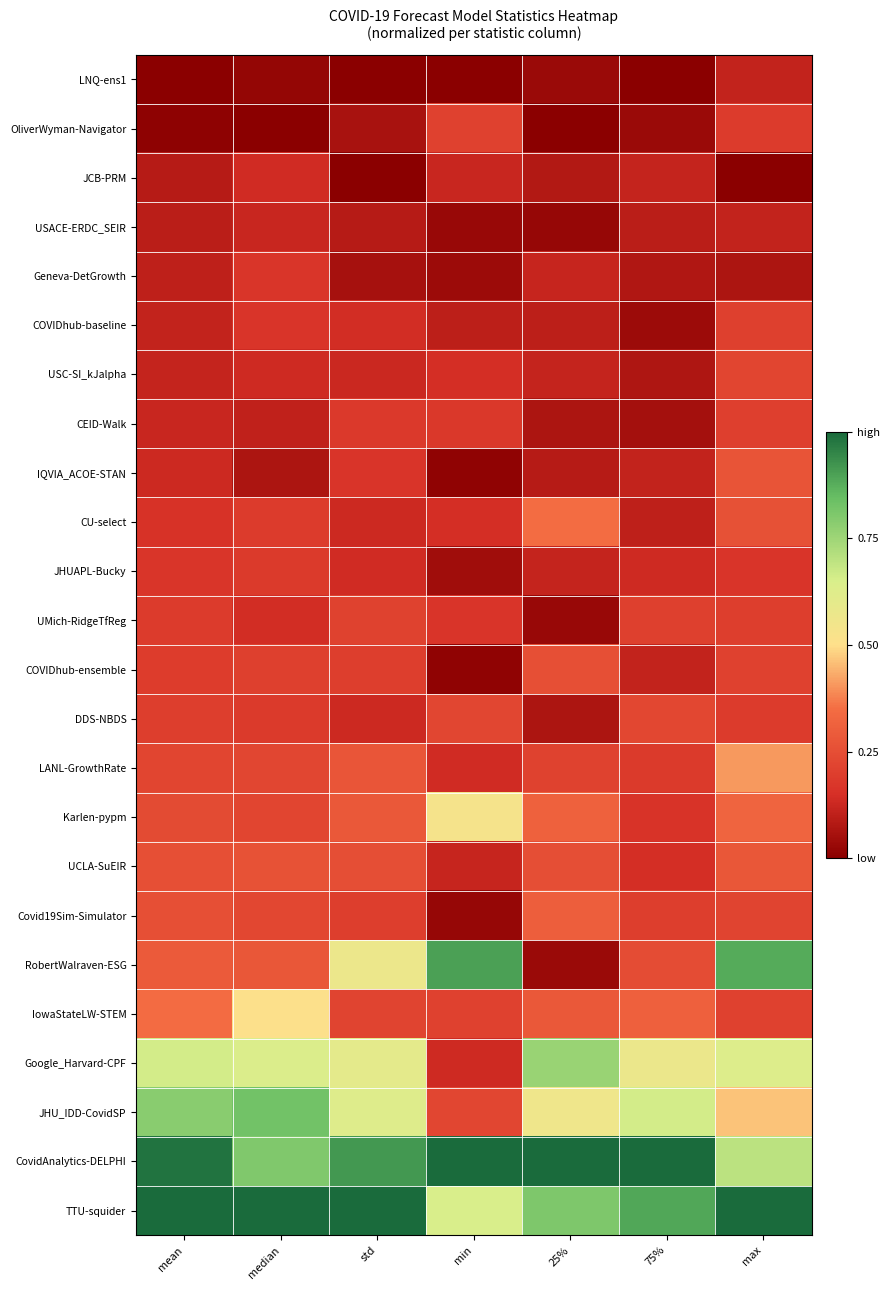

Which category has the highest value across all series?

min